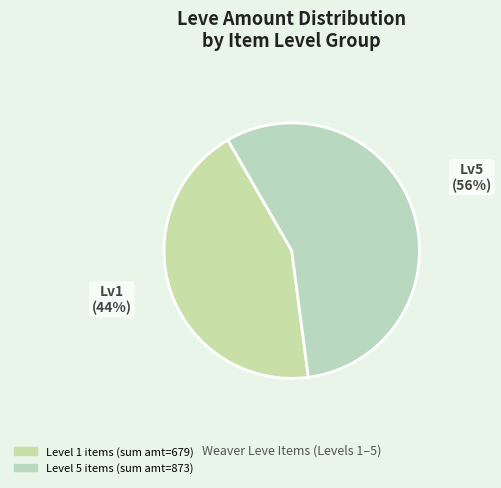

How many slices are in this pie chart?

2